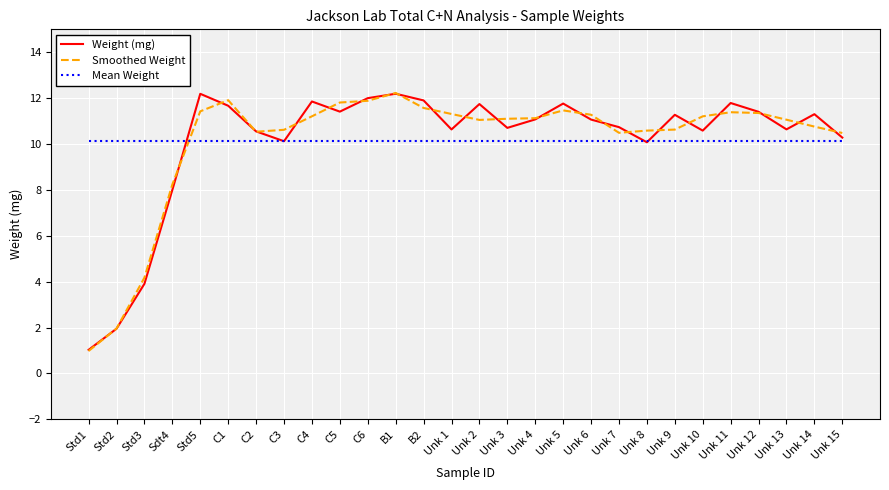

What is the highest value of the Weight (mg) series?

12.2